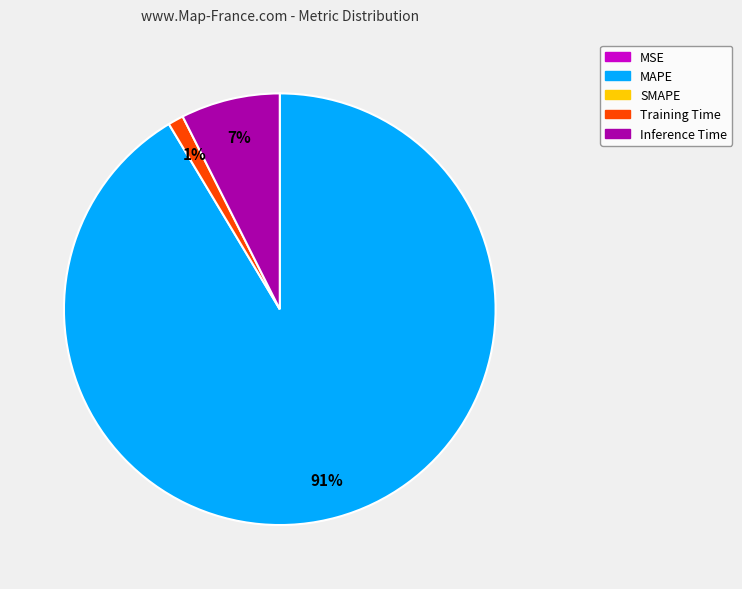

To the nearest percent, what is the average slice percentage?

25%